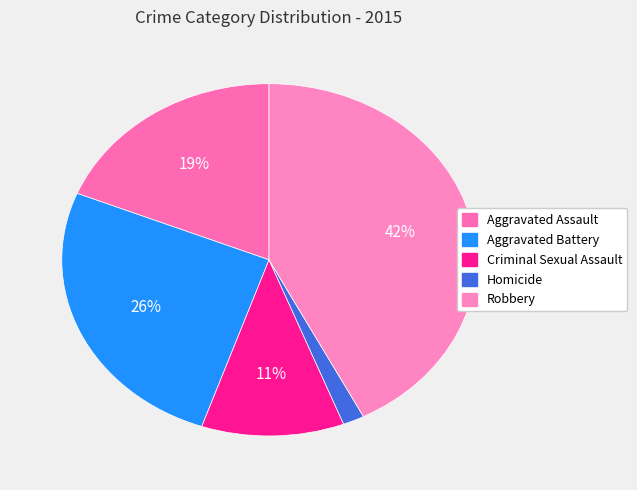

Is it true that Robbery is 56% of the pie?

False